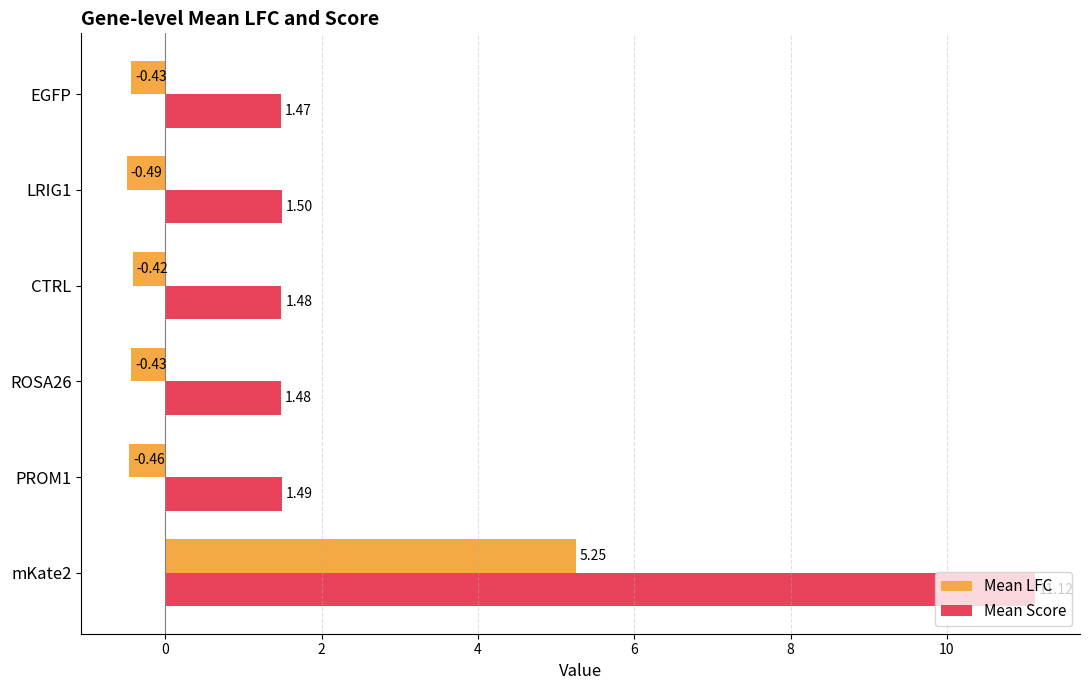

What is the difference between the maximum and minimum values in the Mean LFC series?

5.7